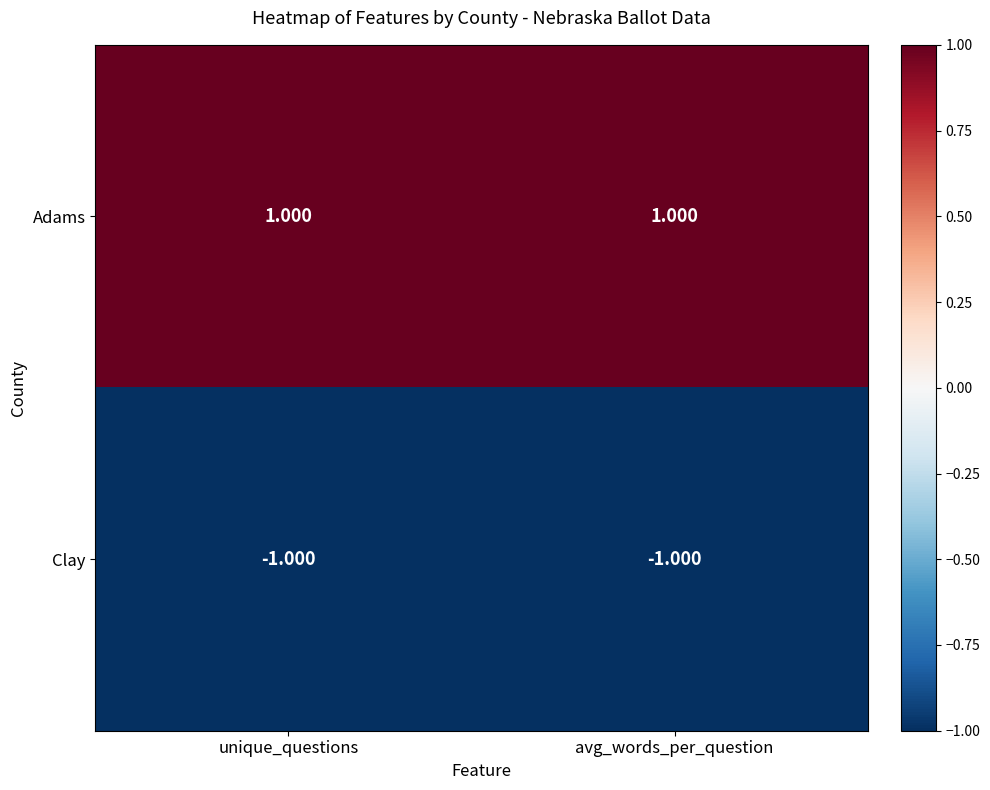

Rank the series by their maximum value, from highest to lowest.

Adams, Clay